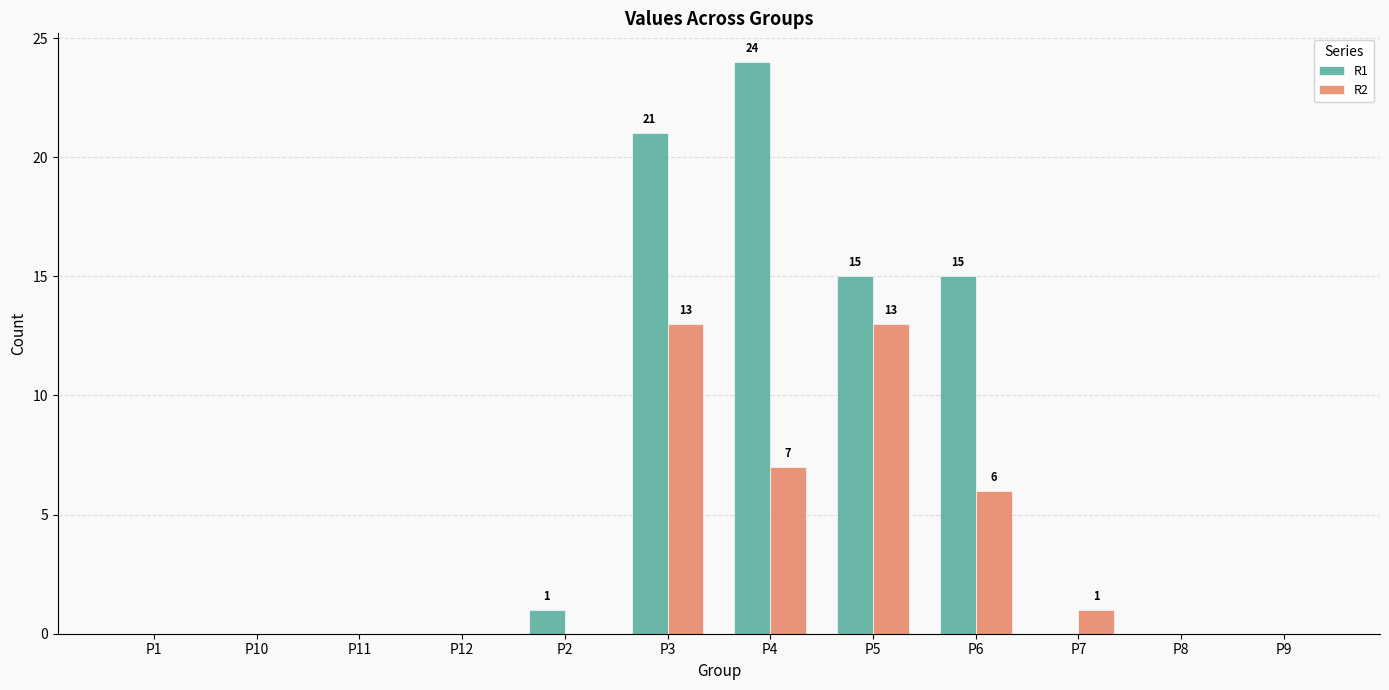

Which series has the largest total across all categories?

R1